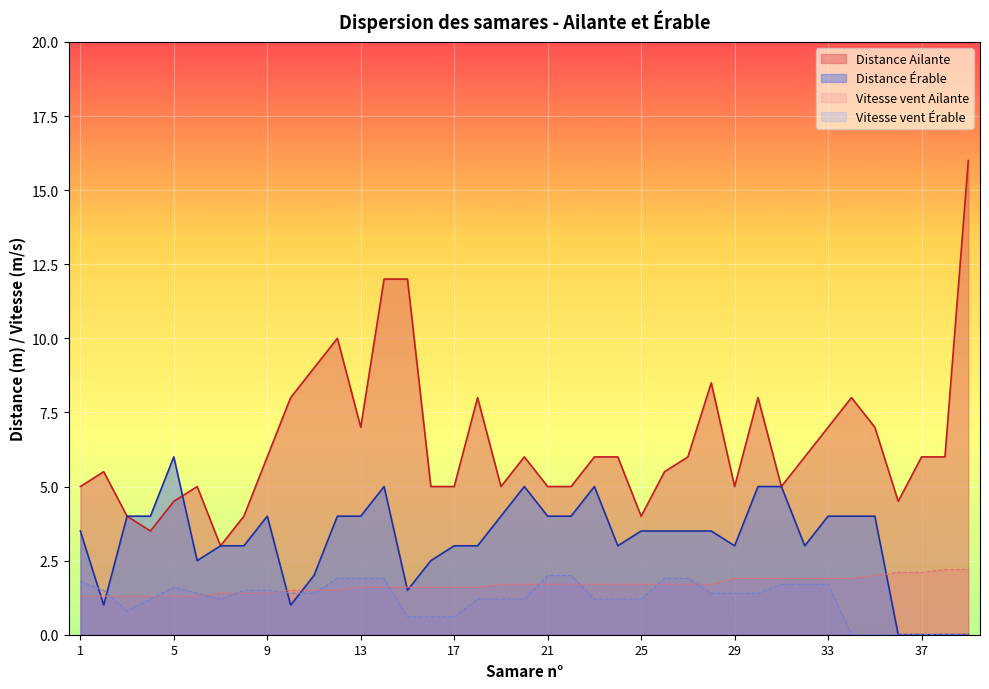

At which category does the chart reach its minimum across all series?

36